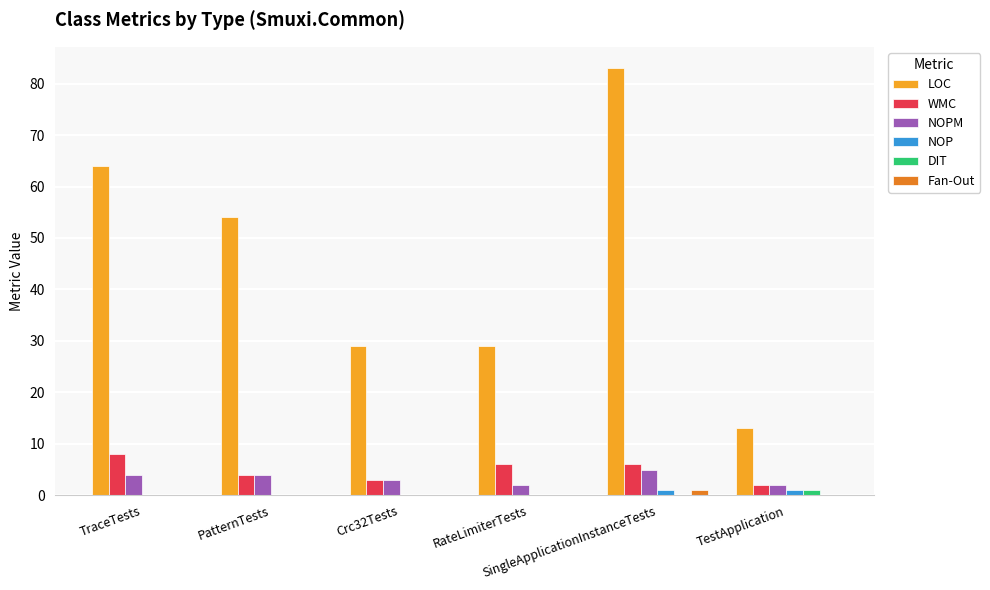

Which series has the largest total across all categories?

LOC